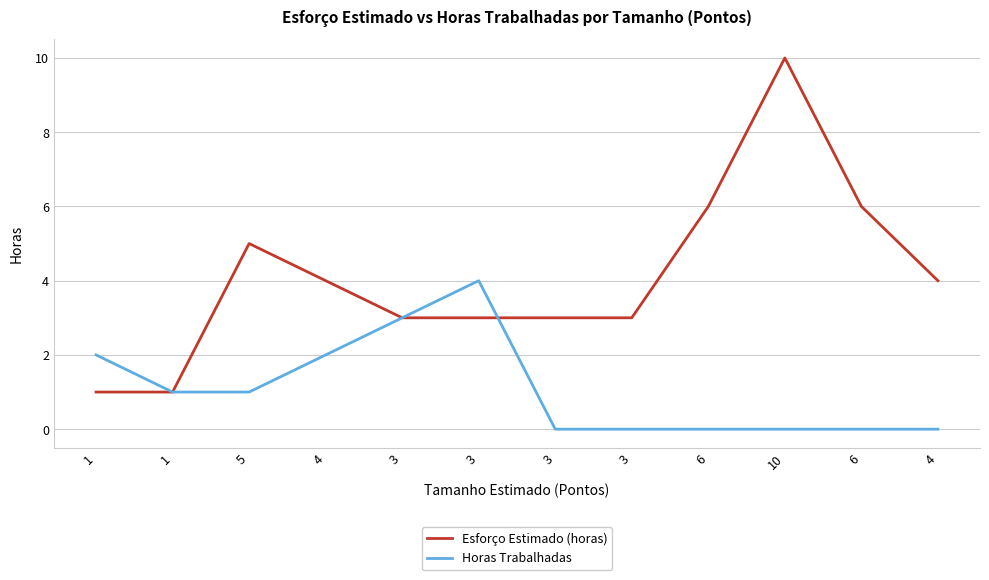

What are all the series names shown in the legend?

Esforço Estimado (horas), Horas Trabalhadas